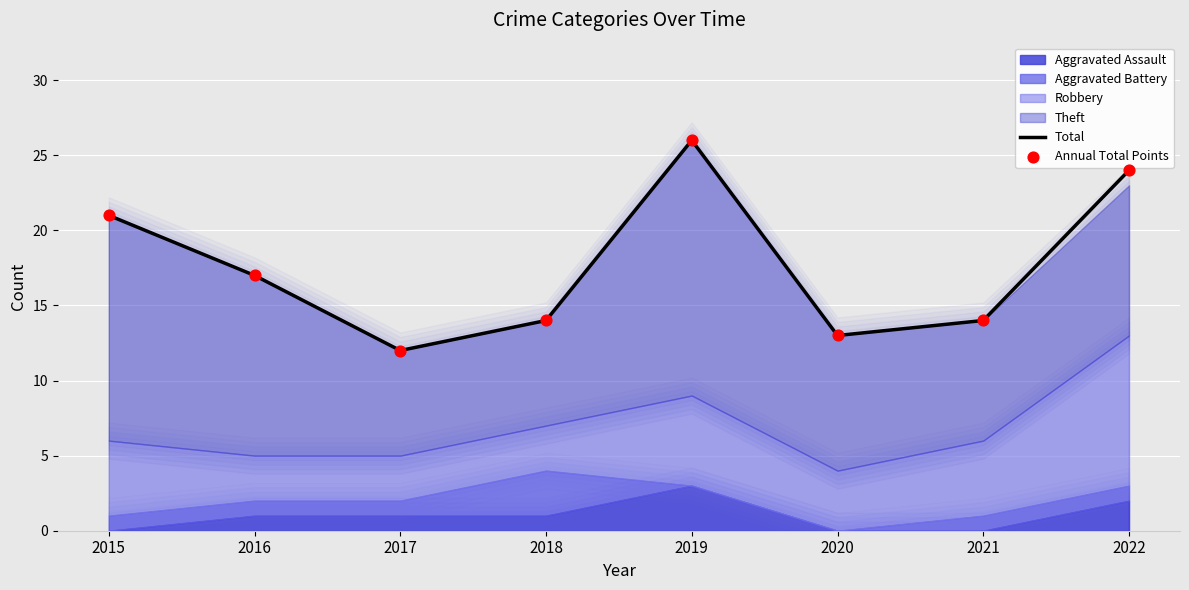

What is the total value across all series at 2021?

28